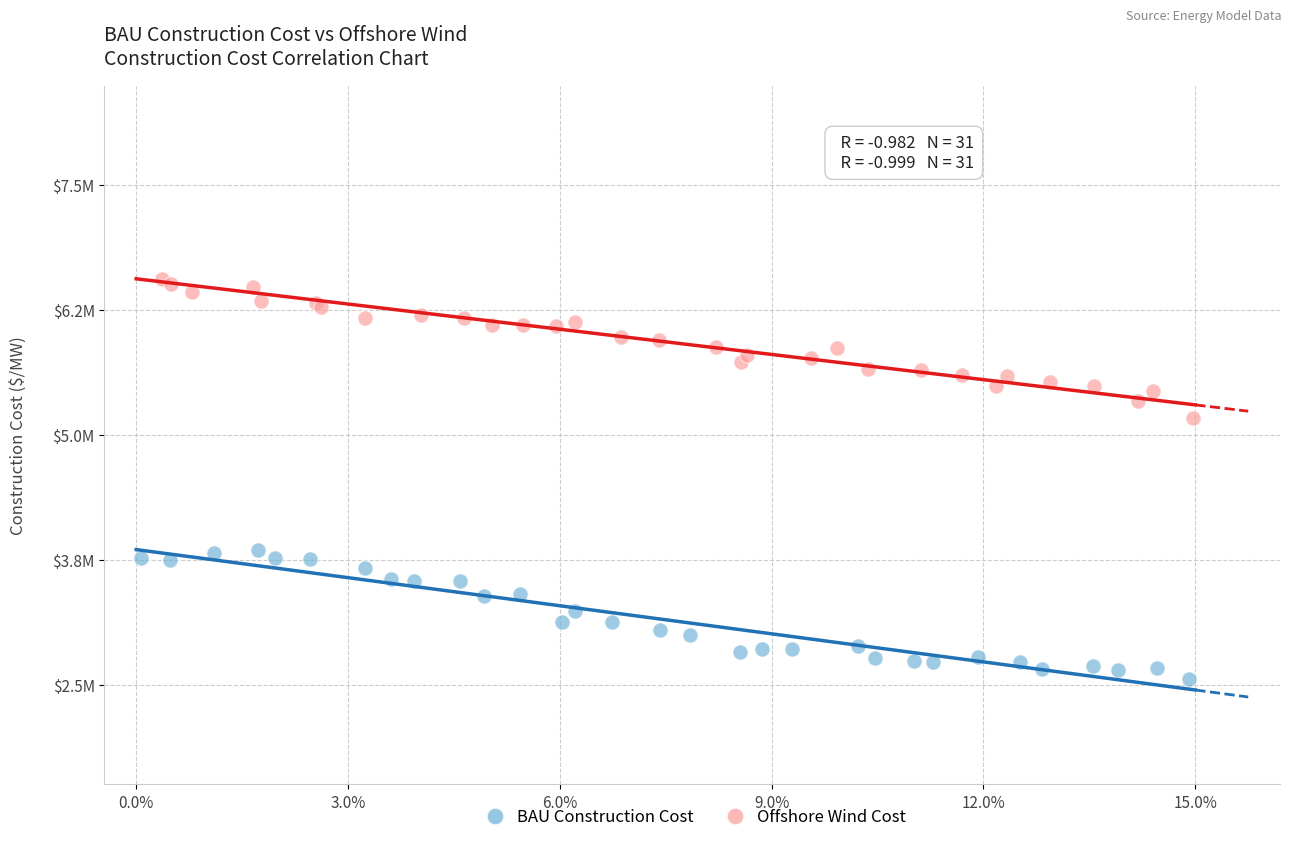

Which series reaches the minimum Y coordinate?

BAU Construction Cost